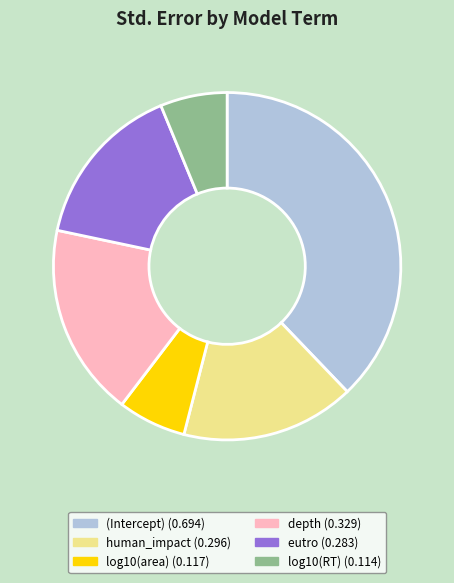

Which slice is the largest?

(Intercept)